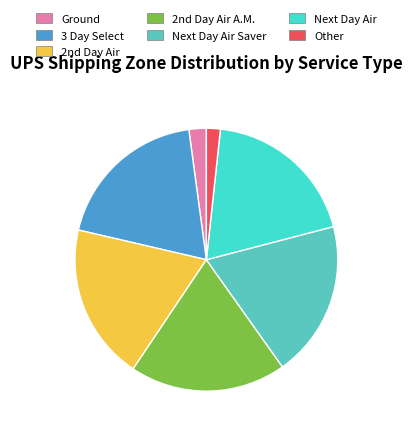

Is it true that Next Day Air is 25% of the pie?

False